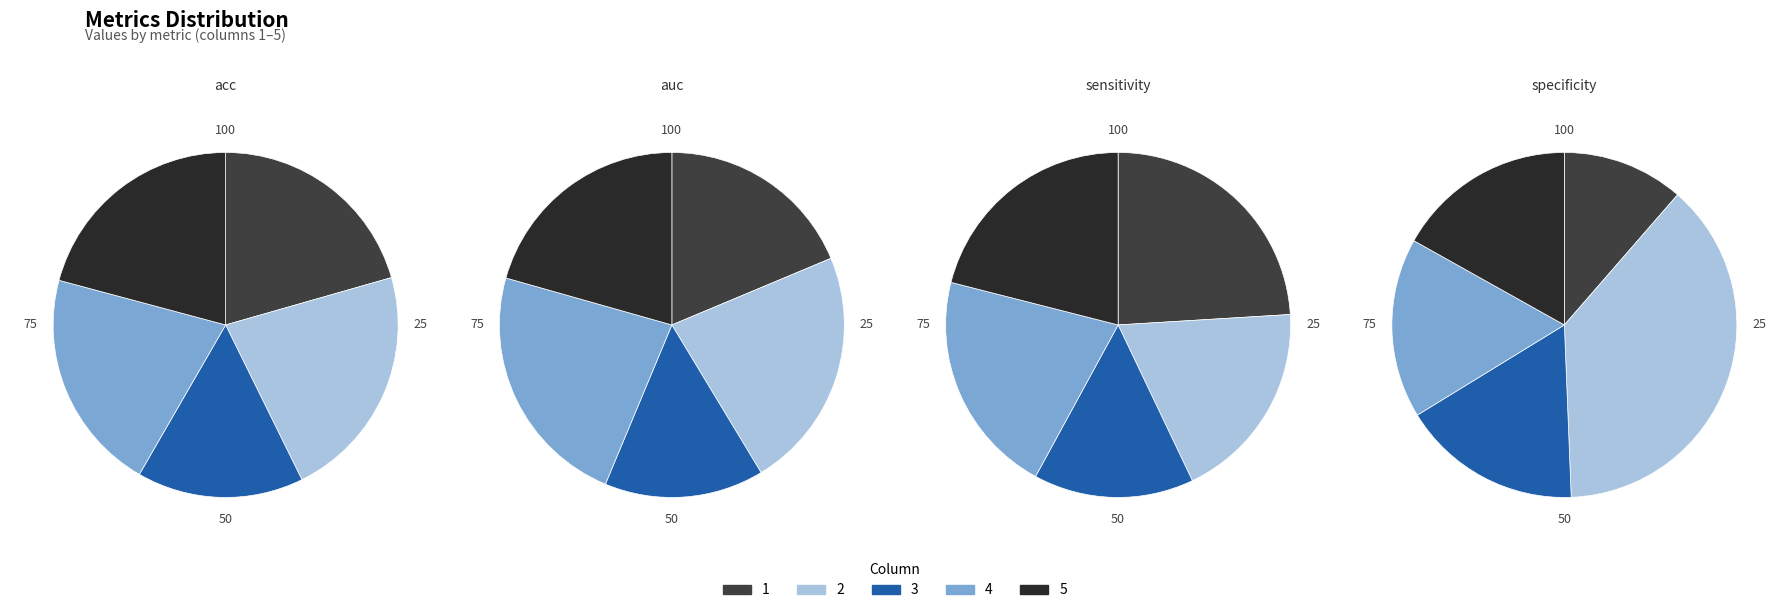

Does acc account for over 50% of the chart?

No